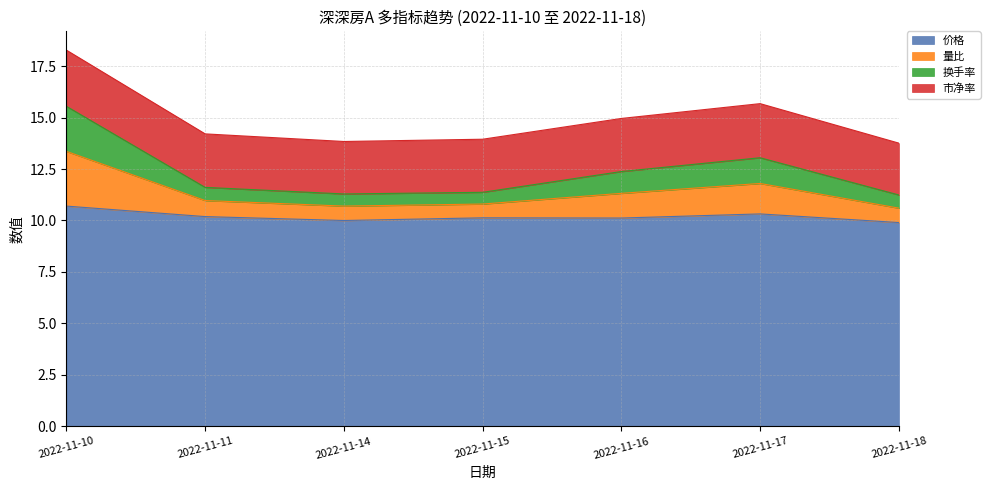

In 换手率, how many points are lower than both neighbors (excluding endpoints)?

1